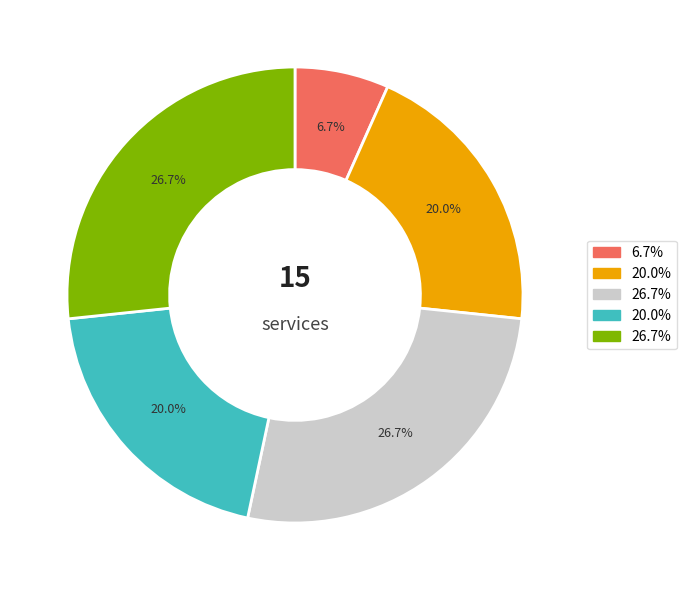

To the nearest percent, what is the average slice percentage?

20%